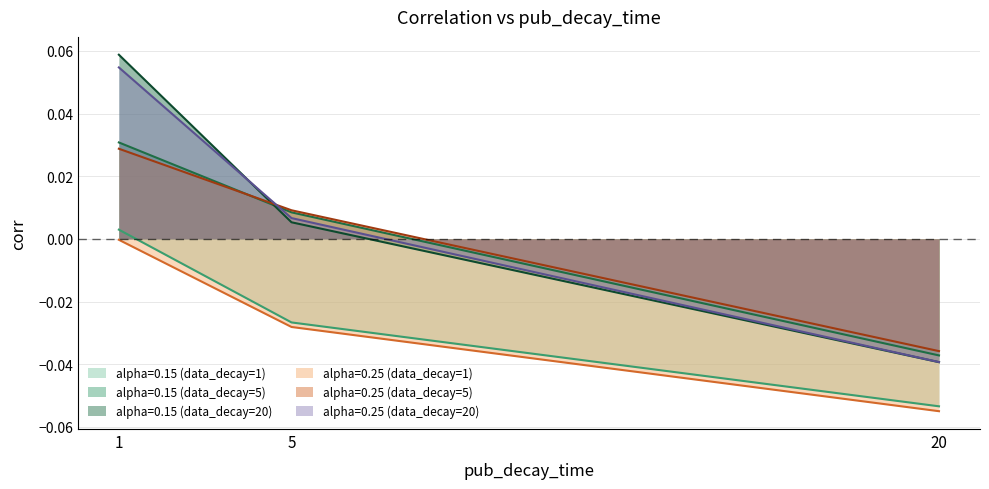

Which series has the widest spread of values?

alpha=0.15 (data_decay=20)